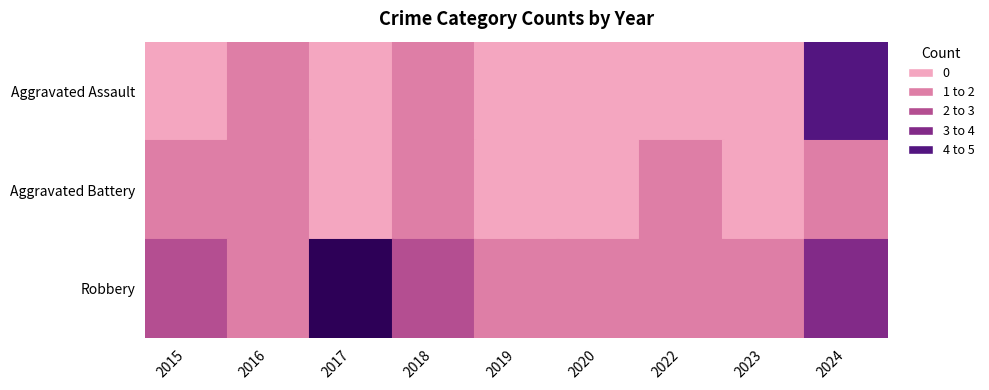

What is the sum of the Aggravated Assault values at 2019 and 2016?

1